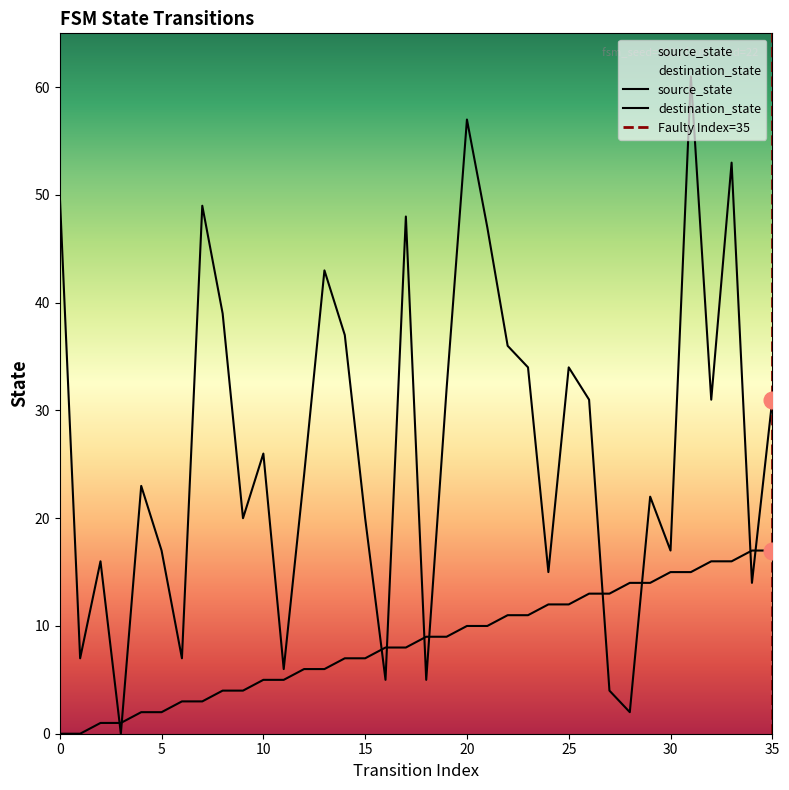

Rank the series by their maximum value, from highest to lowest.

destination_state, source_state